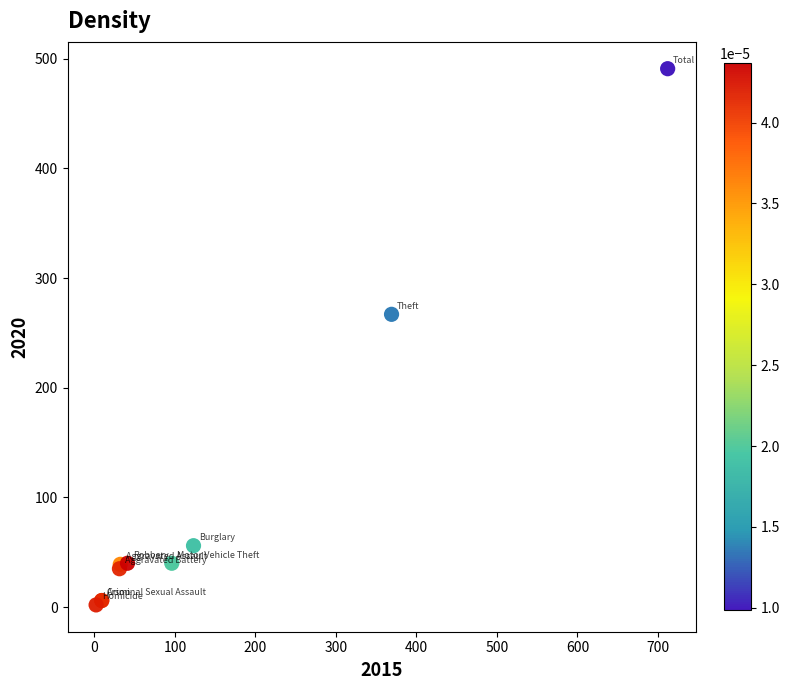

What Y value in the scatter plot is closest to 246?

267